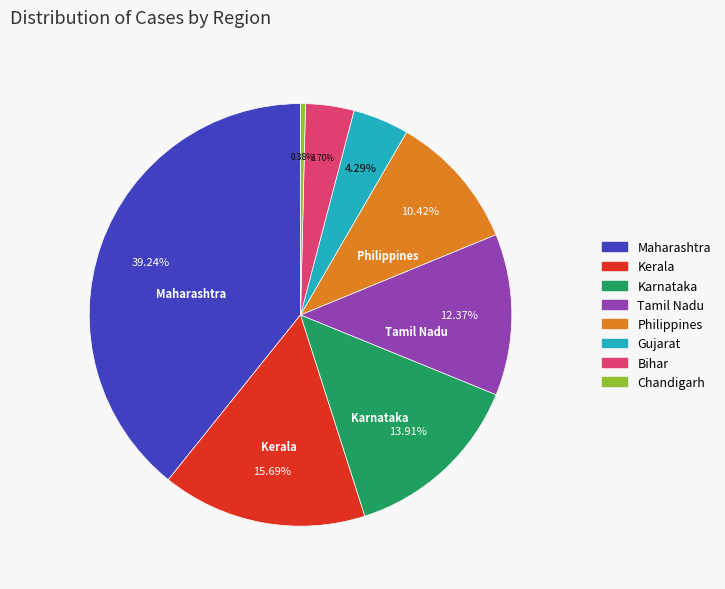

Which slice is the largest?

Maharashtra